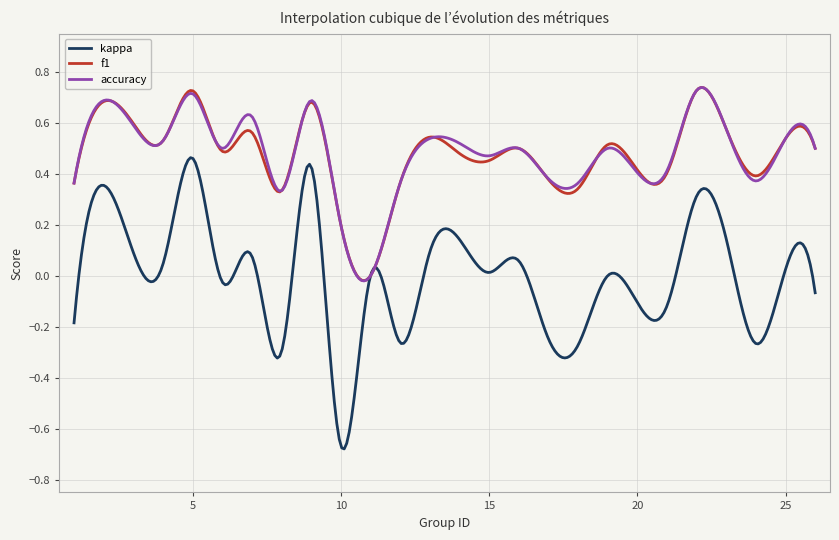

How many series are shown in this chart?

3